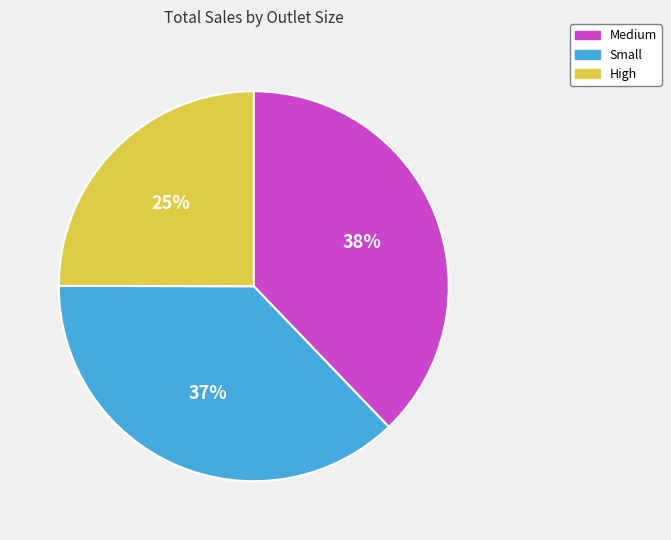

To the nearest percent, what is the difference between the High and Small slice percentages?

12%